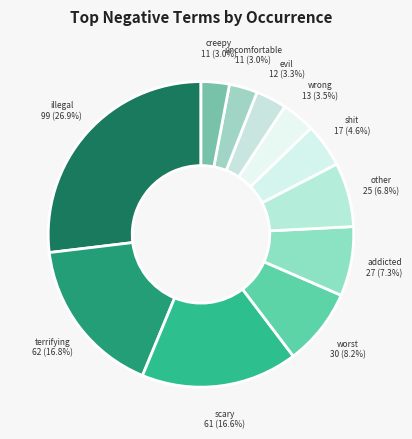

To the nearest percent, what is the difference between the largest and smallest slice percentages?

24%